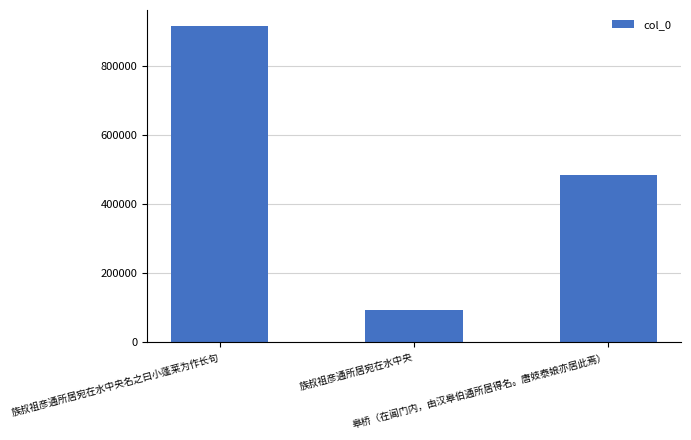

How many values are between 94641 and 915705?

3